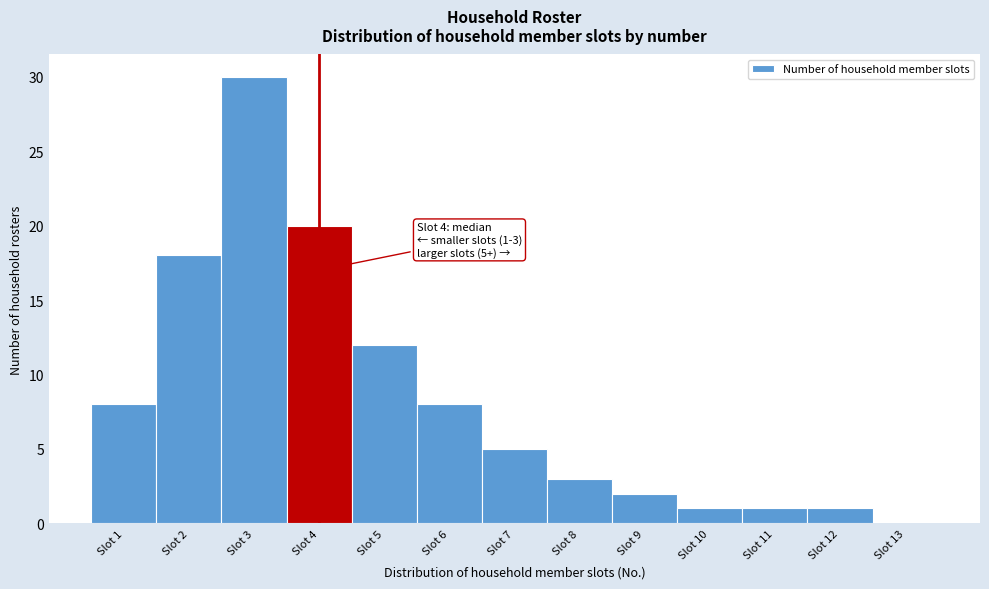

Over which range of the x-axis is the bar tallest?

2.5 to 3.5